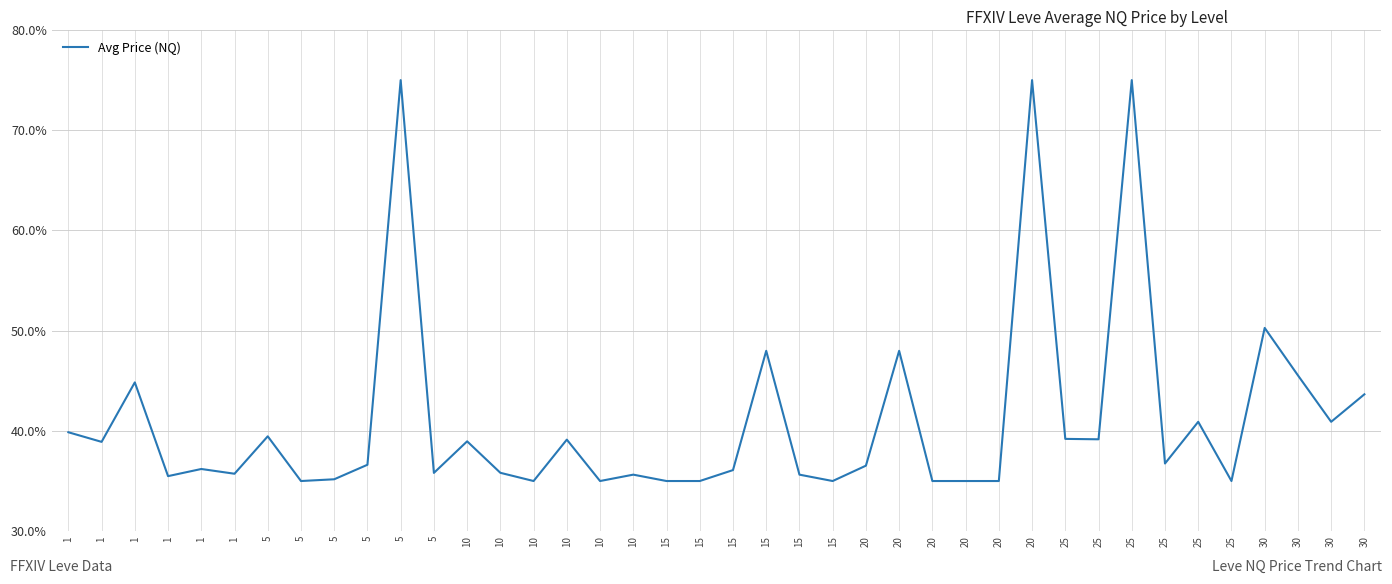

Does the chart display data point markers on the line(s)?

No